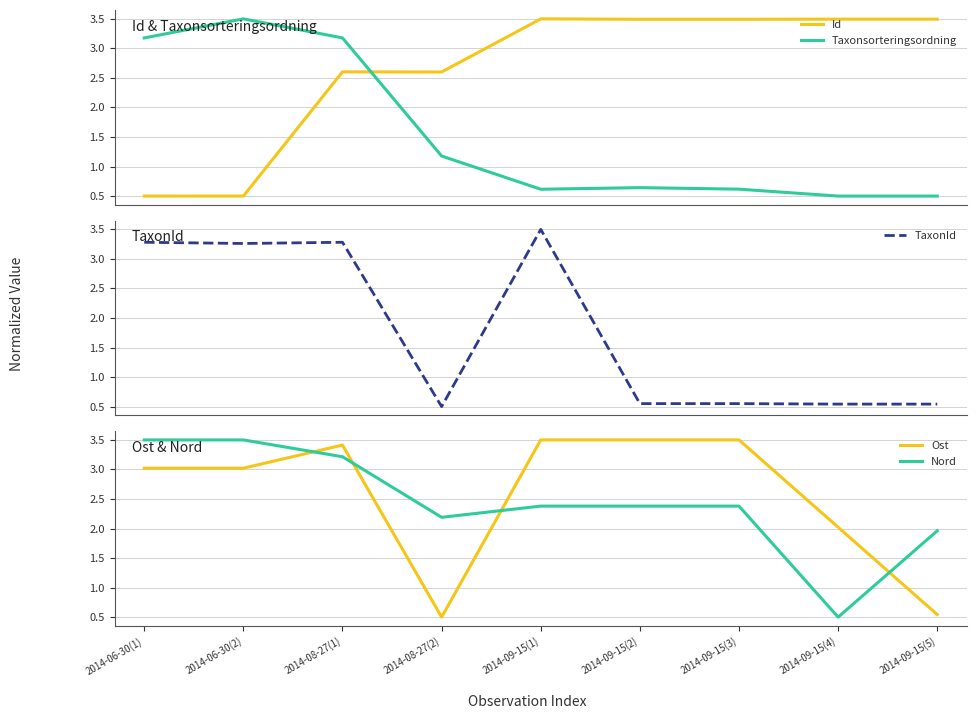

What is the maximum value shown in the chart?

3.5